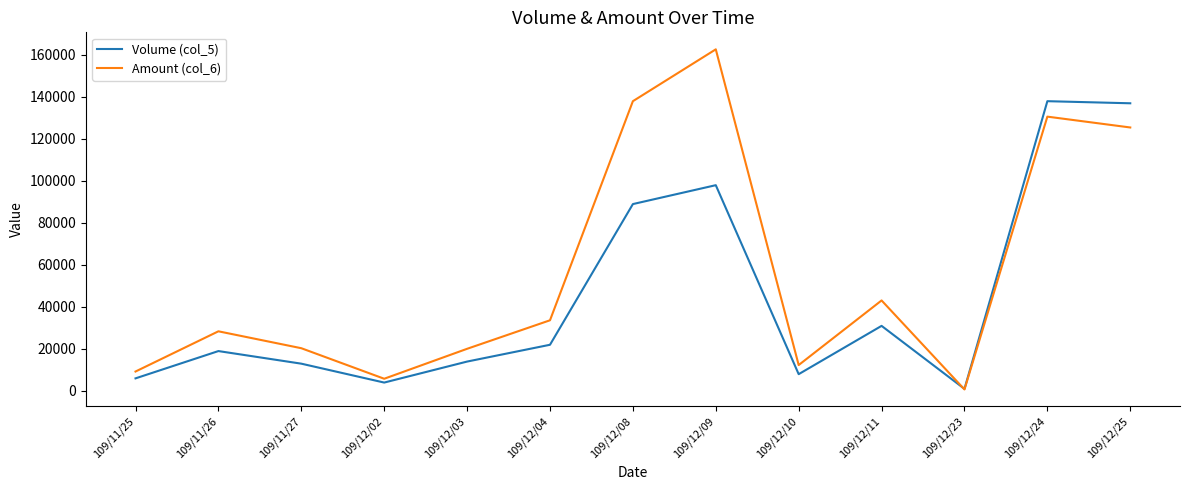

Which series has the largest total across all categories?

Amount (col_6)